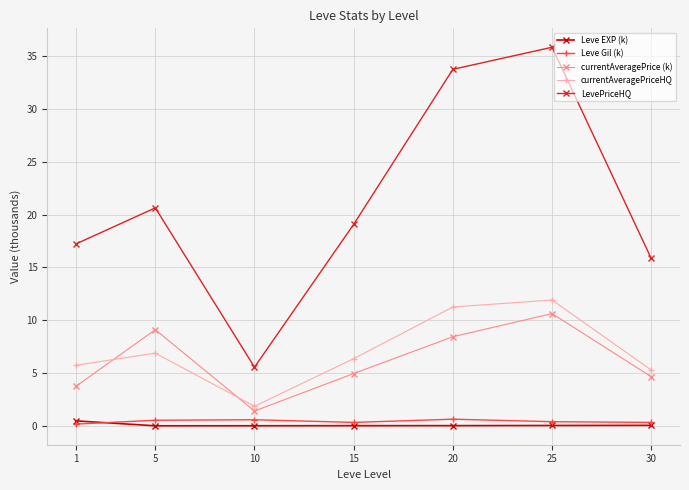

True or false: currentAveragePrice (k) has a value of 14.5 at 25.

False